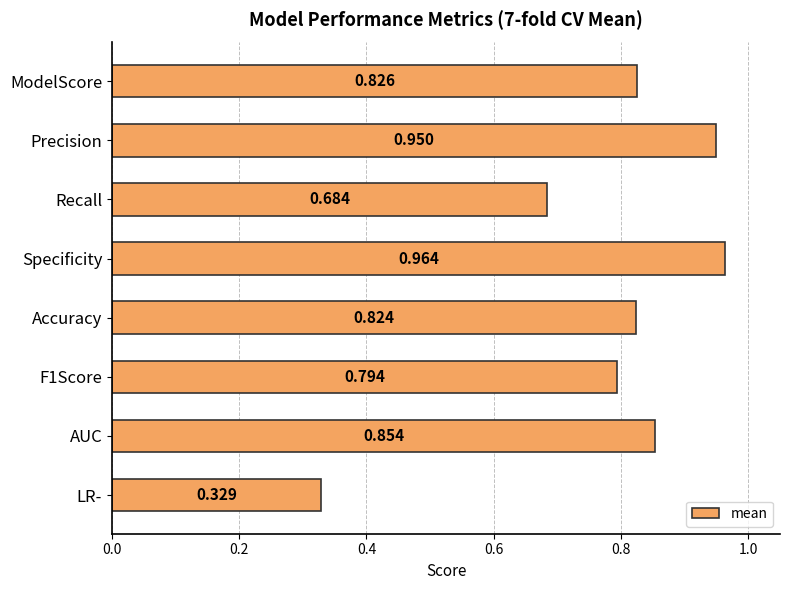

List the labels in order of value, largest first.

Specificity, Precision, AUC, ModelScore, Accuracy, F1Score, Recall, LR-